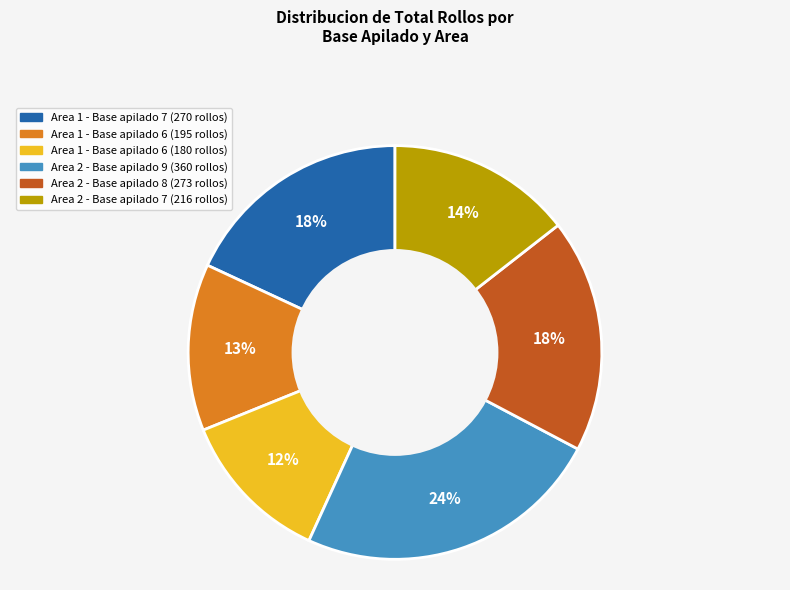

To the nearest percent, what is the average slice percentage?

17%